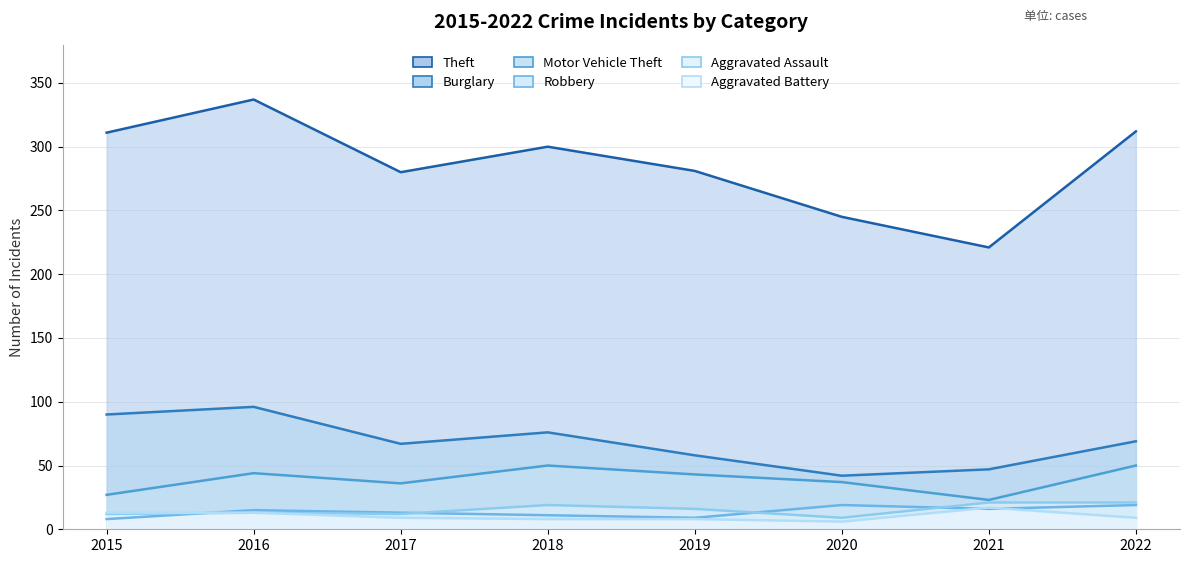

Between which two adjacent categories do Robbery and Aggravated Battery first intersect?

2015 and 2016